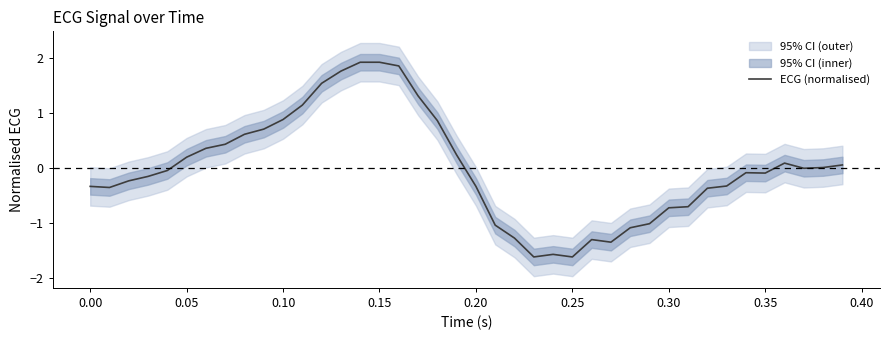

The ECG (normalised) series shows -1.6 at 0.25. True or false?

True